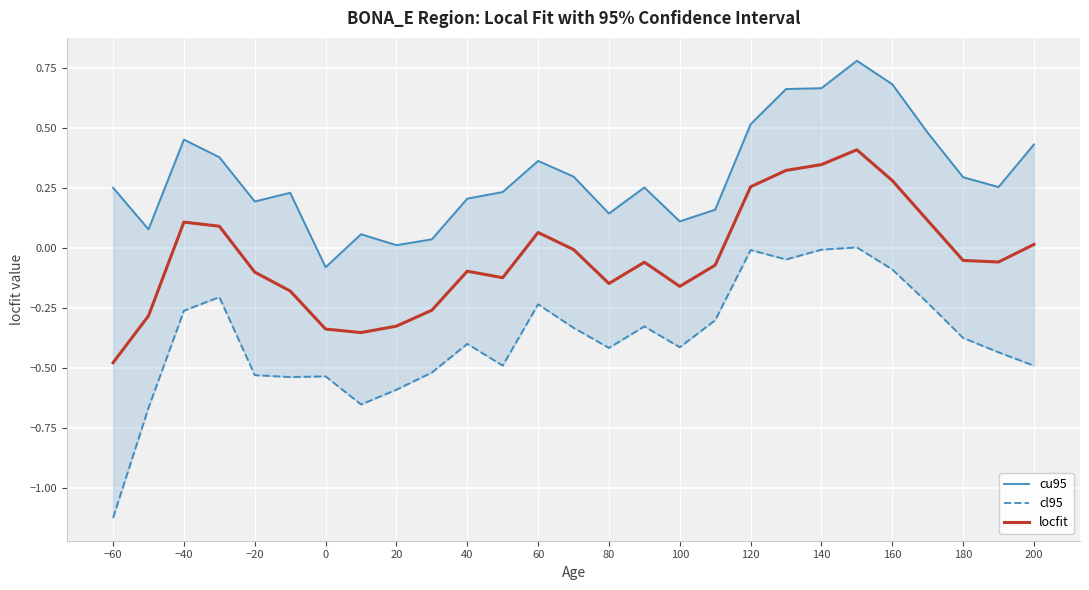

True or false: locfit has a value of 0.0 at 200.

True